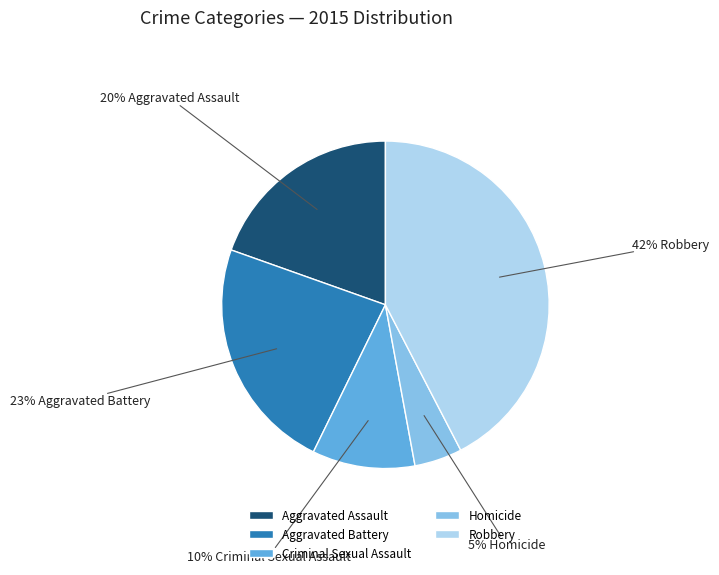

Which slice is the smallest?

Homicide